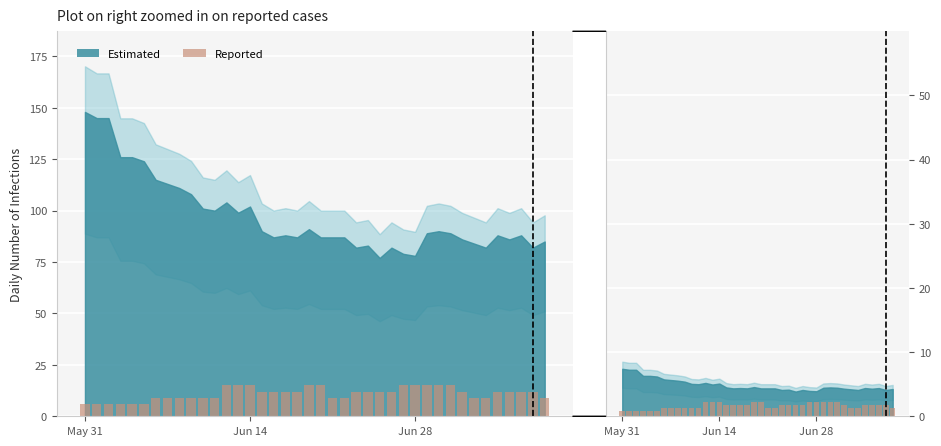

At which label is the value closest to 1?

May 31